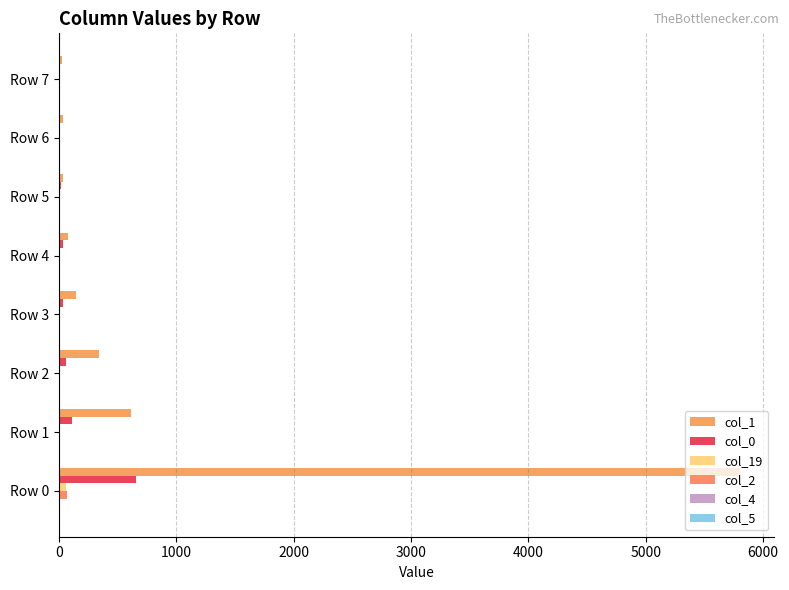

How many series are shown in this chart?

6